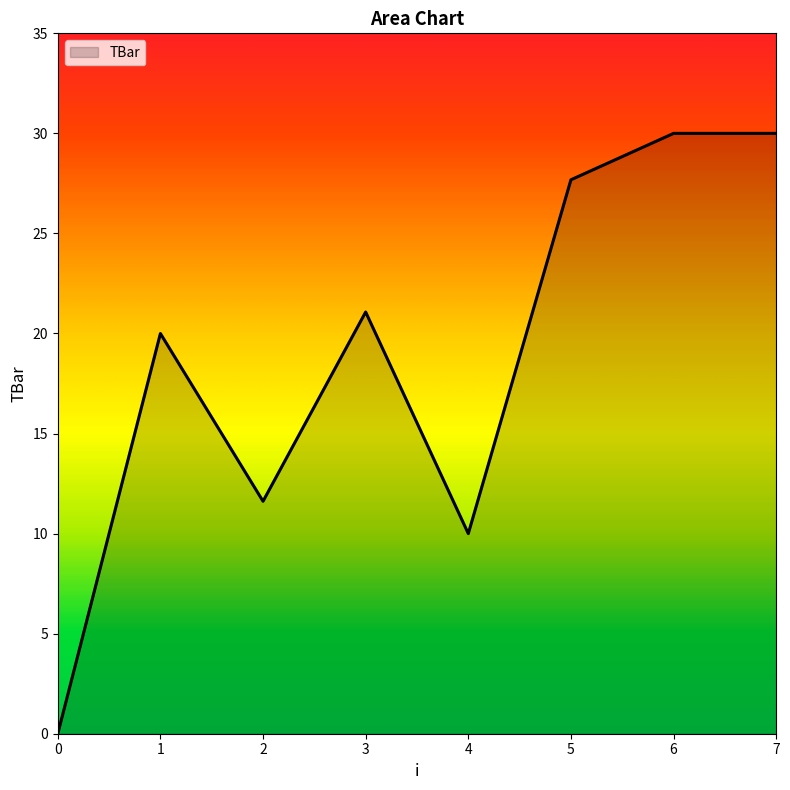

How many values exceed 21?

4